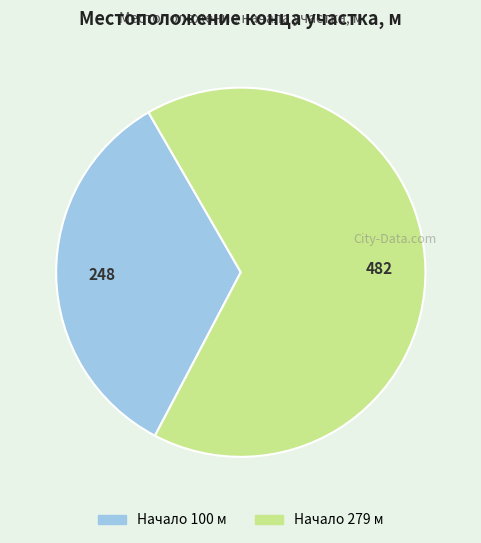

Is there a majority slice in this chart?

Yes